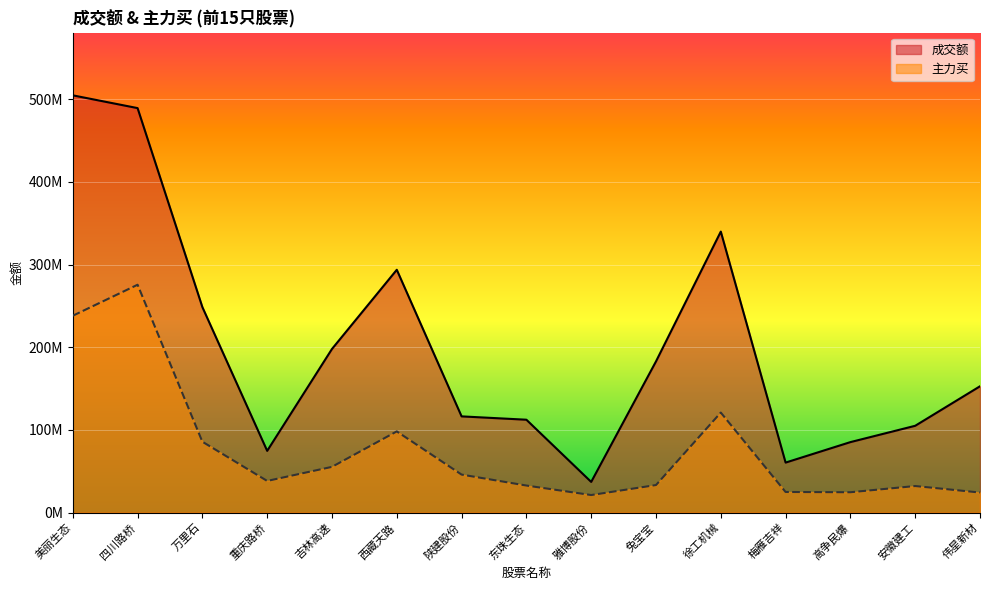

True or false: 主力买 and 成交额 intersect in this chart.

False